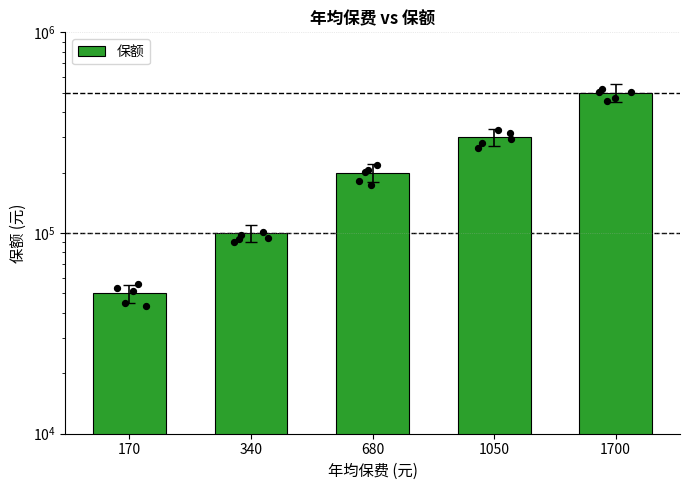

What is the ratio of the value at 1700 to the value at 1050?

1.7